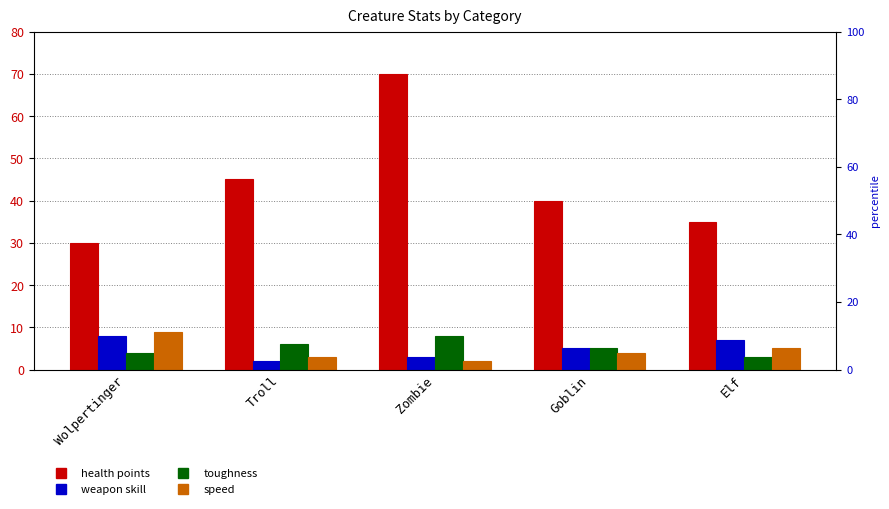

Are the bars grouped side by side (vs. stacked)?

Yes